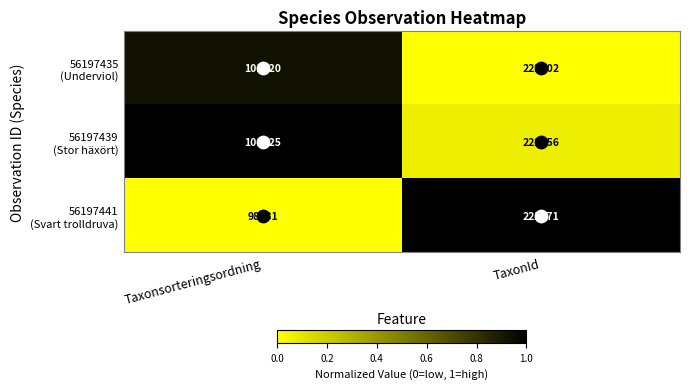

What is the minimum value shown in the chart?

98431